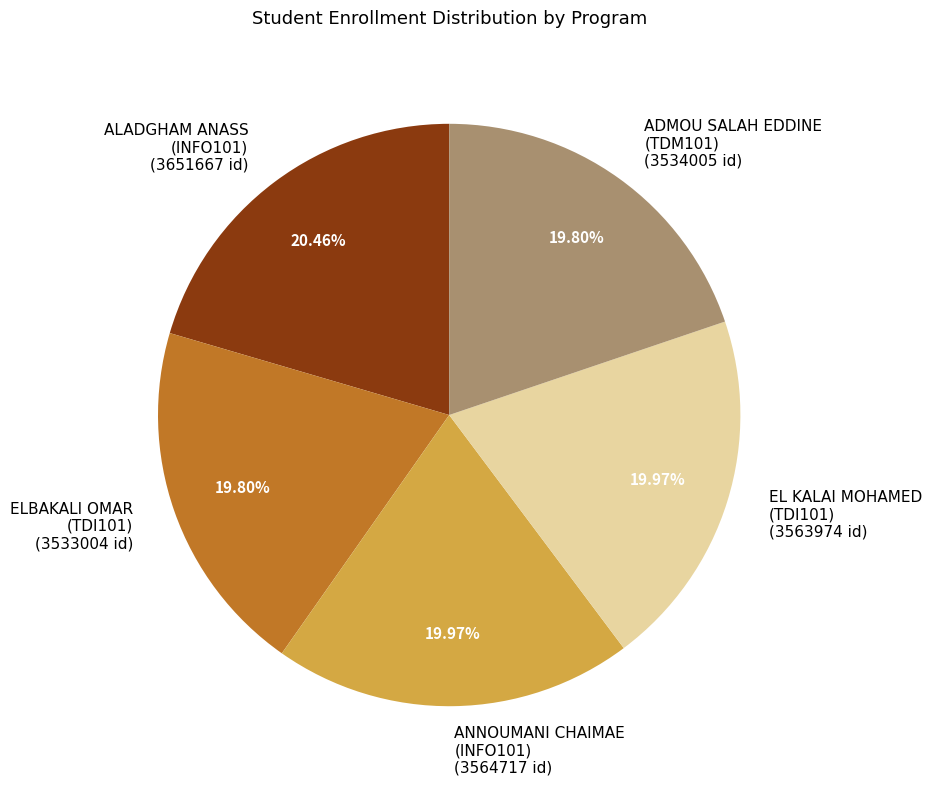

What is the ratio of the value at EL KALAI MOHAMED (TDI101) to the value at ADMOU SALAH EDDINE (TDM101)?

1.0